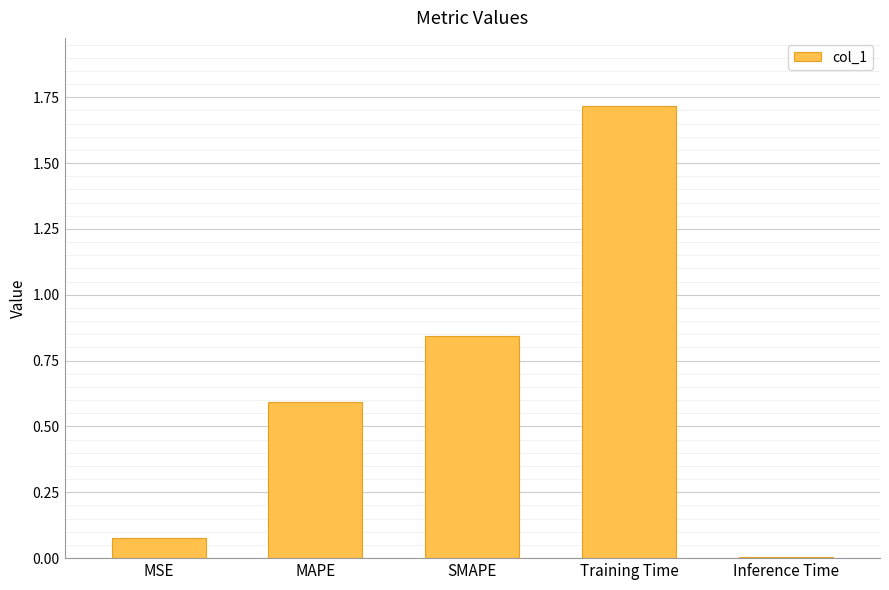

The value at MAPE is 0.4. True or false?

False